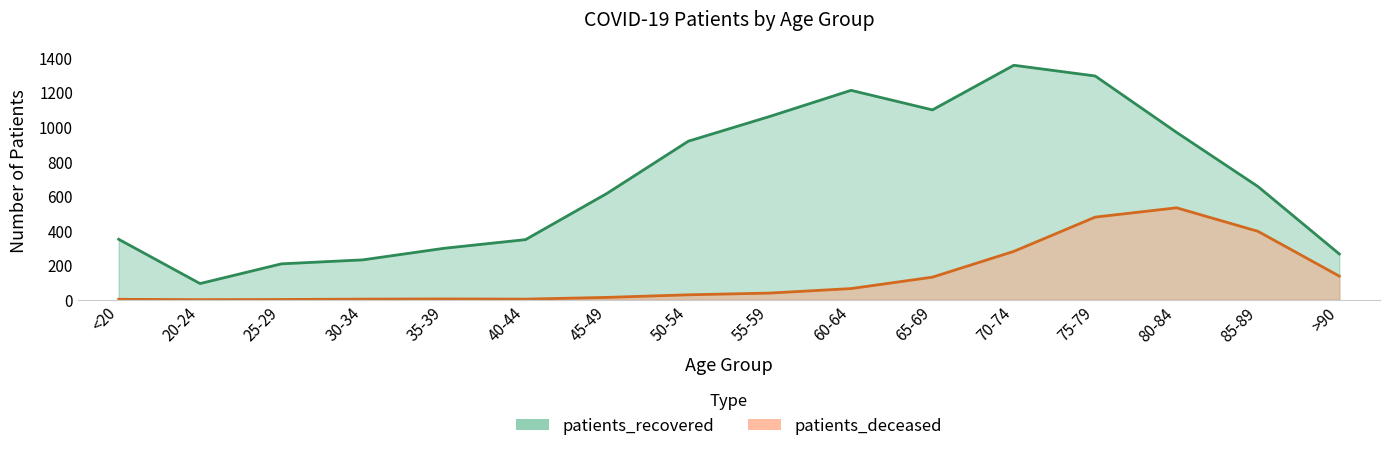

What is the sum of all patients_recovered values?

10952